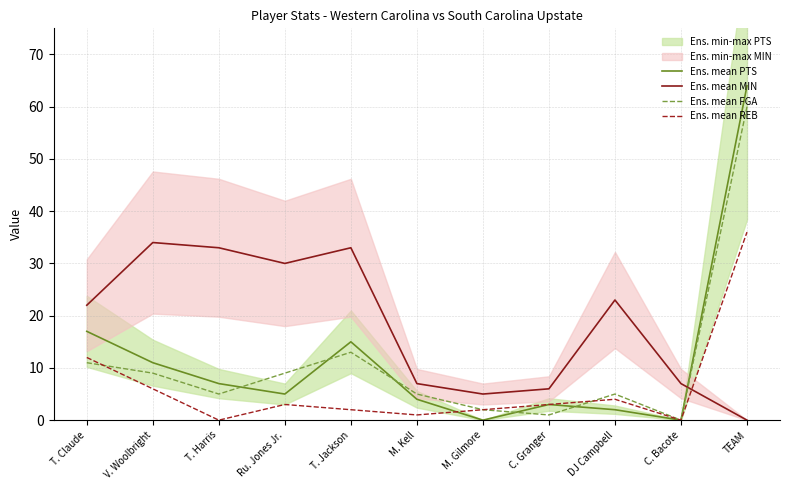

The Ens. mean PTS series shows 38 at C. Bacote. True or false?

False